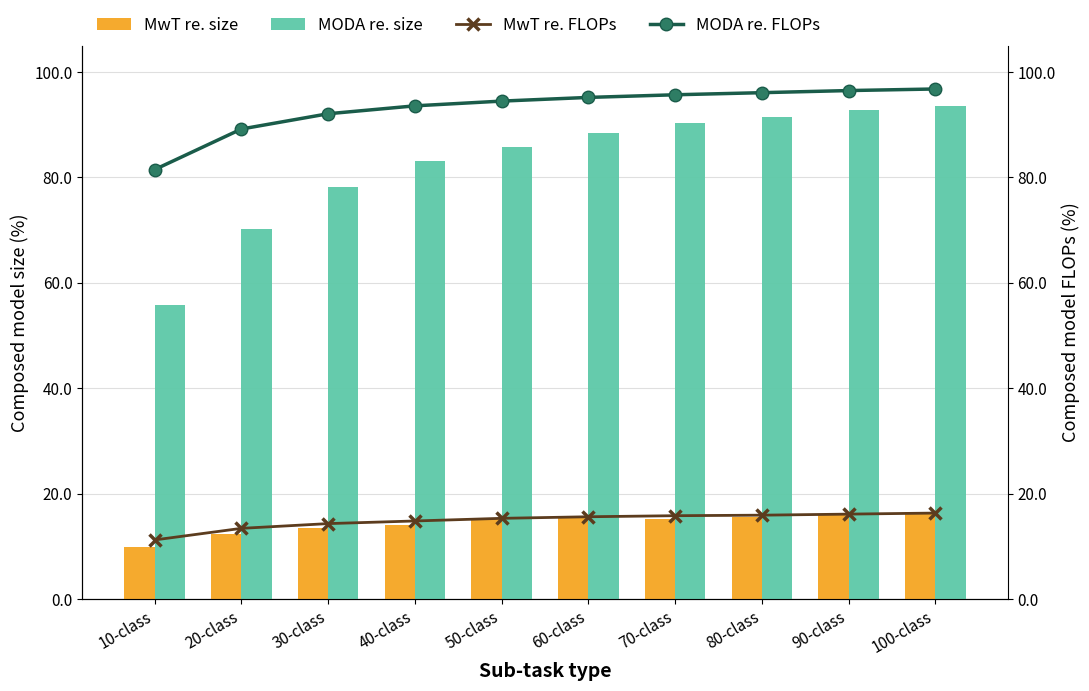

What is the average value of the MODA re. size series?

83.0